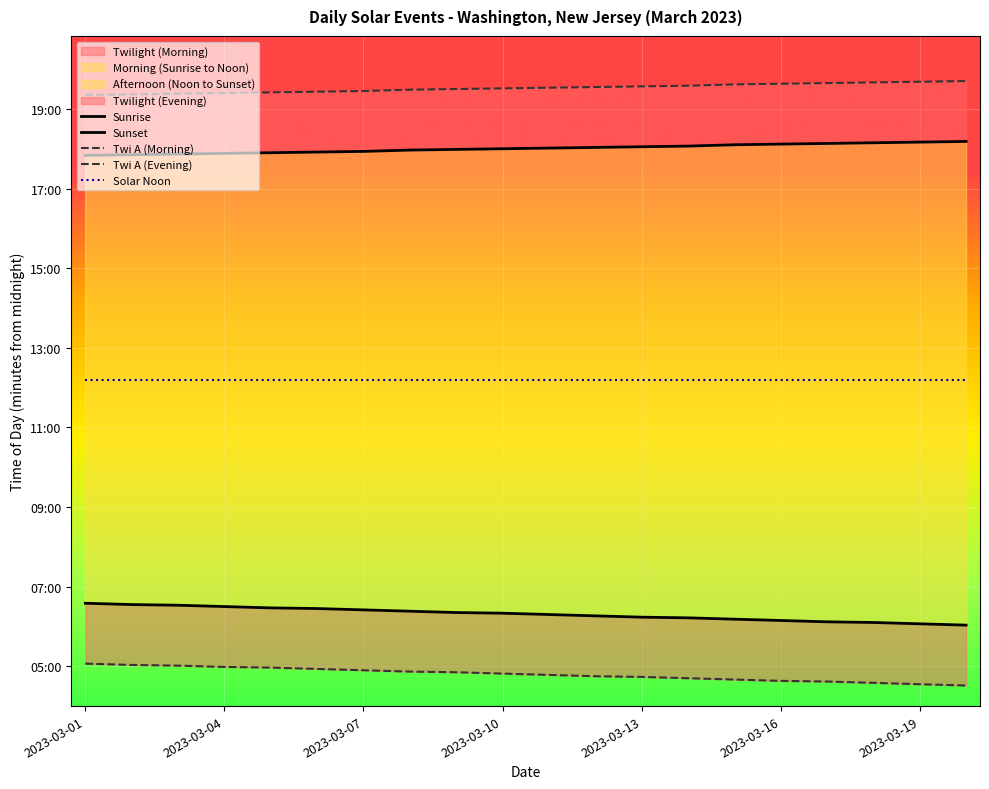

Reading right to left, what are all the values shown in this chart?

Sunrise: 362	364	366	367	369	371	373	374	376	378	380	381	383	385	387	388	390	392	393	395
Sunset: 1091	1090	1089	1088	1087	1086	1084	1083	1082	1081	1080	1079	1078	1076	1075	1074	1073	1072	1071	1070
Twi A (Morning): 271	273	275	277	278	280	282	284	285	287	289	291	292	294	296	298	299	301	302	304
Twi A (Evening): 1182	1181	1180	1179	1178	1177	1175	1174	1173	1172	1171	1170	1169	1167	1166	1165	1164	1163	1162	1161
Solar Noon: 732	732	732	732	732	732	732	732	732	732	732	732	732	732	732	732	732	732	732	732